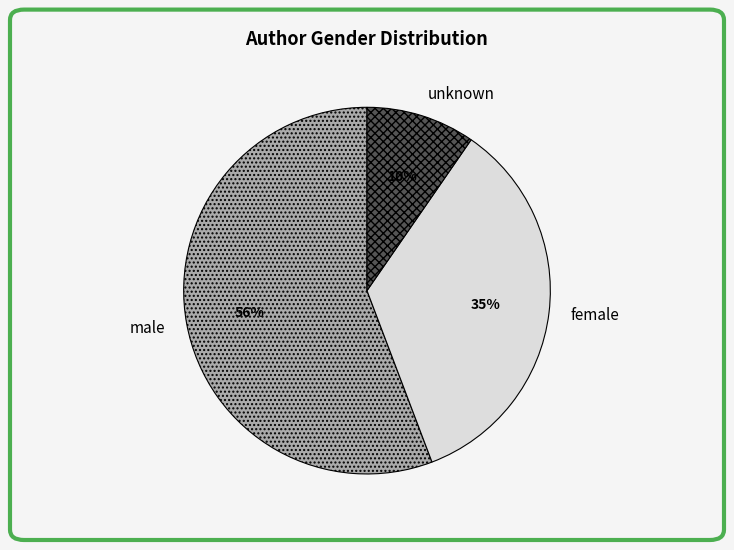

Is there a majority slice in this chart?

Yes